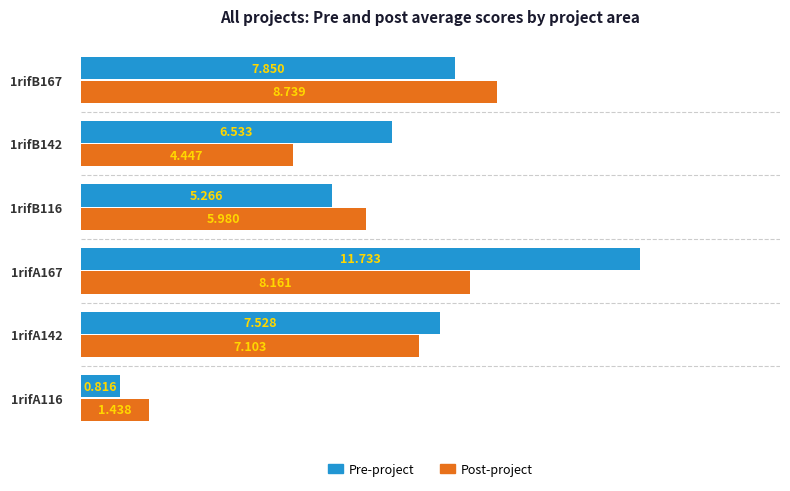

Rank the series by their average value, from highest to lowest.

Pre-project, Post-project